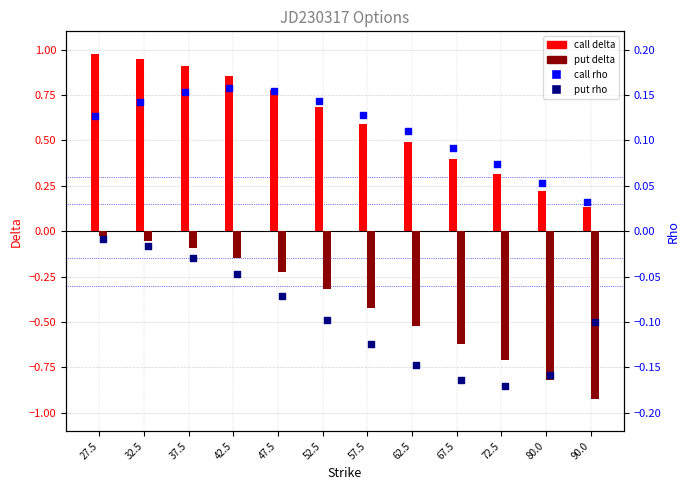

At how many categories does at least one series exceed 0?

12